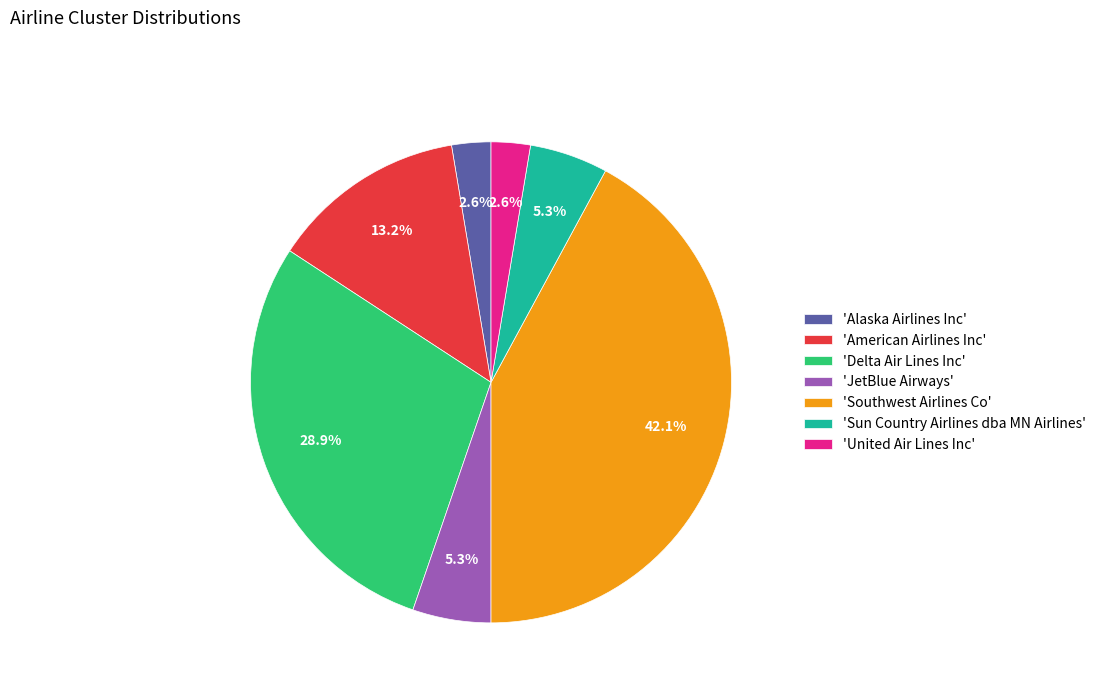

What percentage is NOT represented by 'Sun Country Airlines dba MN Airlines'?

94.7%